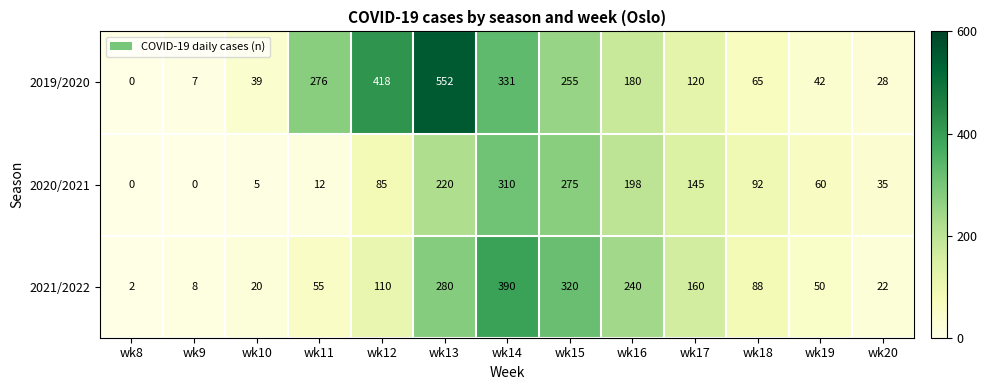

Where does the 2021/2022 series first go above 88?

wk12